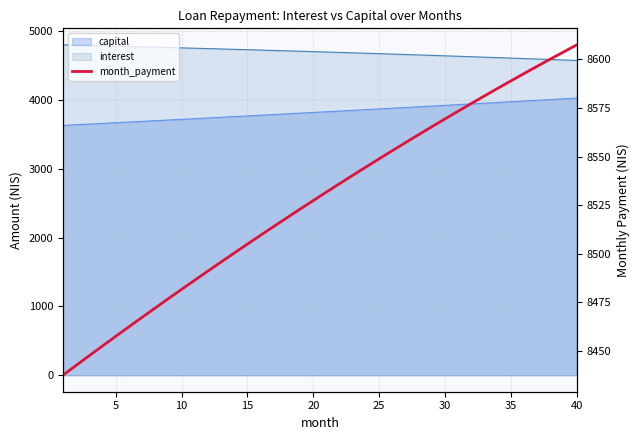

How many lines are shown in the chart?

1